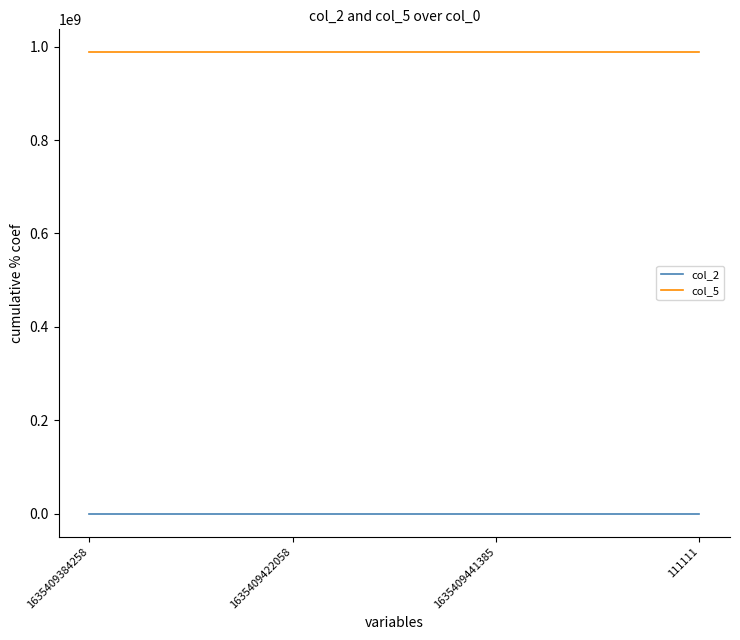

What is the maximum value shown in the chart?

987654321